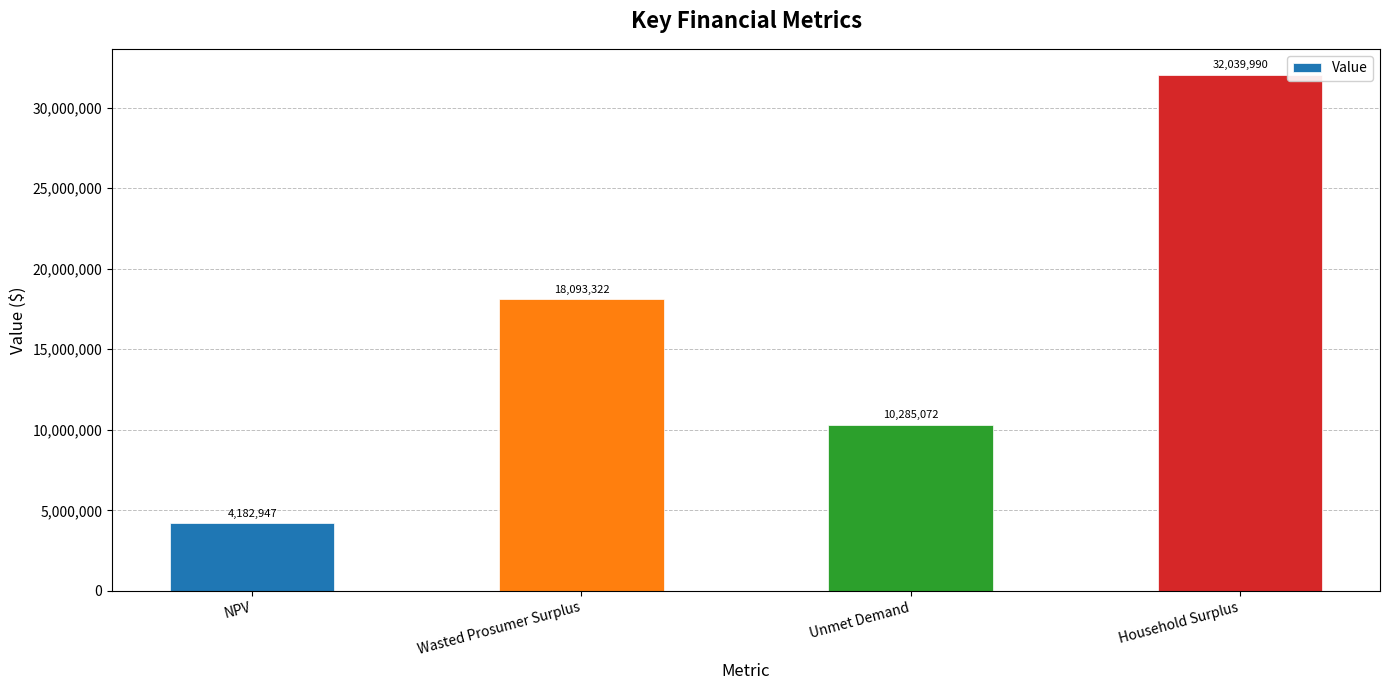

What is the difference between the values at Unmet Demand and Wasted Prosumer Surplus?

7808250.2